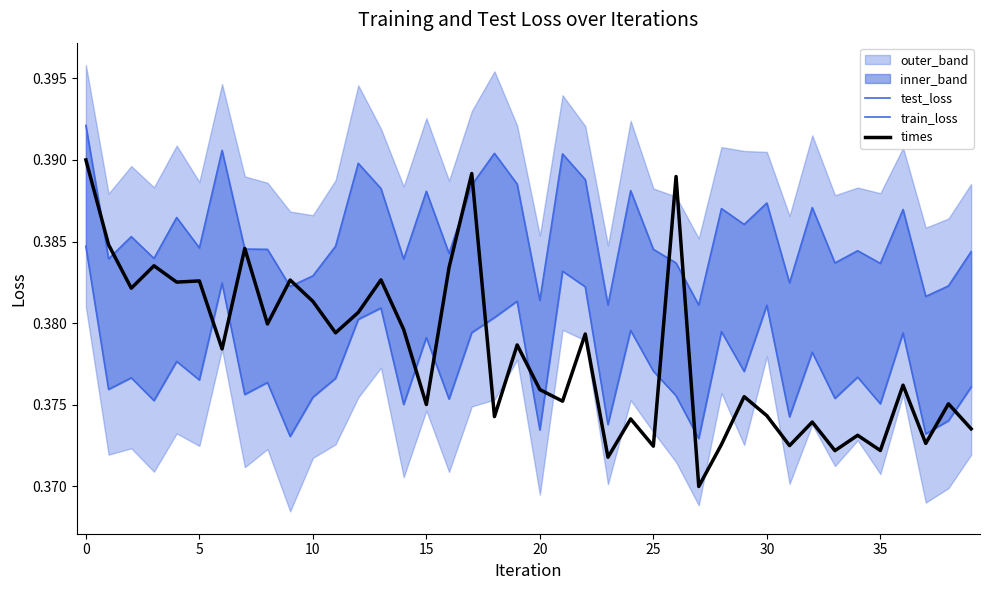

Rank the series by their maximum value, from highest to lowest.

test_loss, times, train_loss